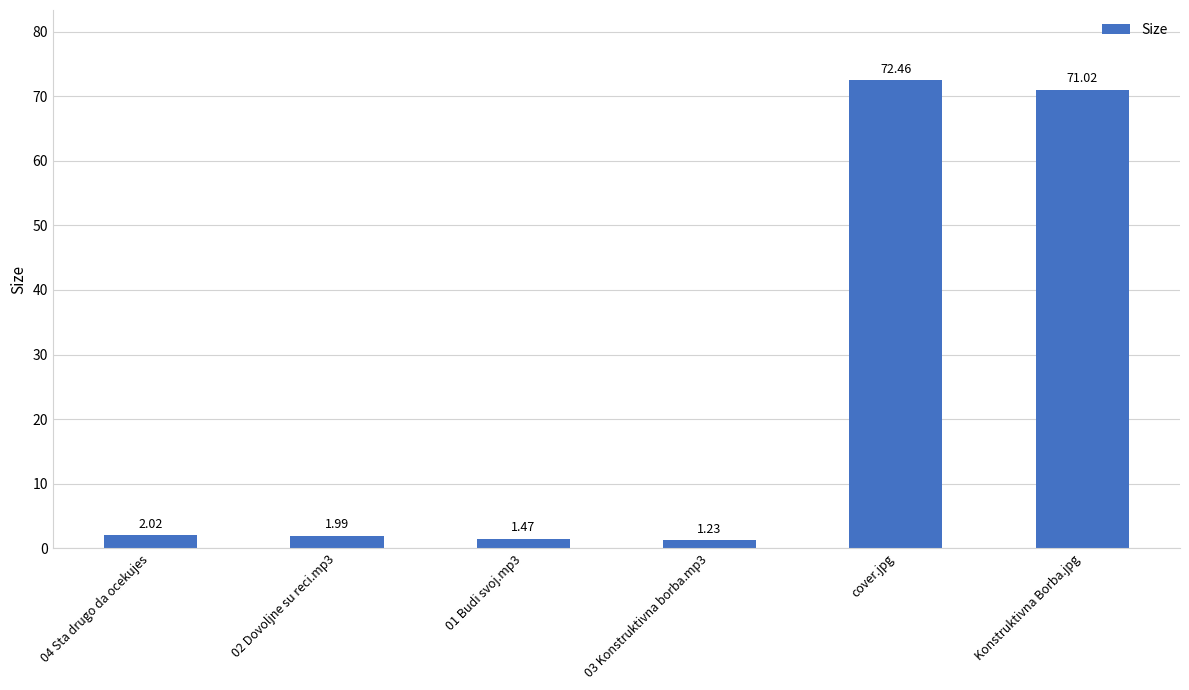

List the labels in order of value, smallest first.

03 Konstruktivna borba.mp3, 01 Budi svoj.mp3, 02 Dovoljne su reci.mp3, 04 Sta drugo da ocekujes, Konstruktivna Borba.jpg, cover.jpg